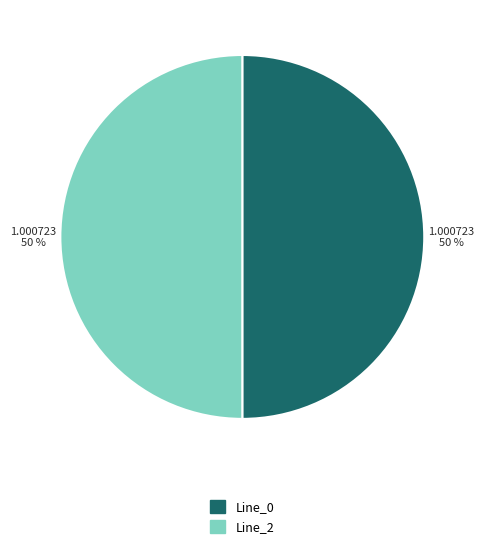

To the nearest percent, what is the average slice percentage?

50%